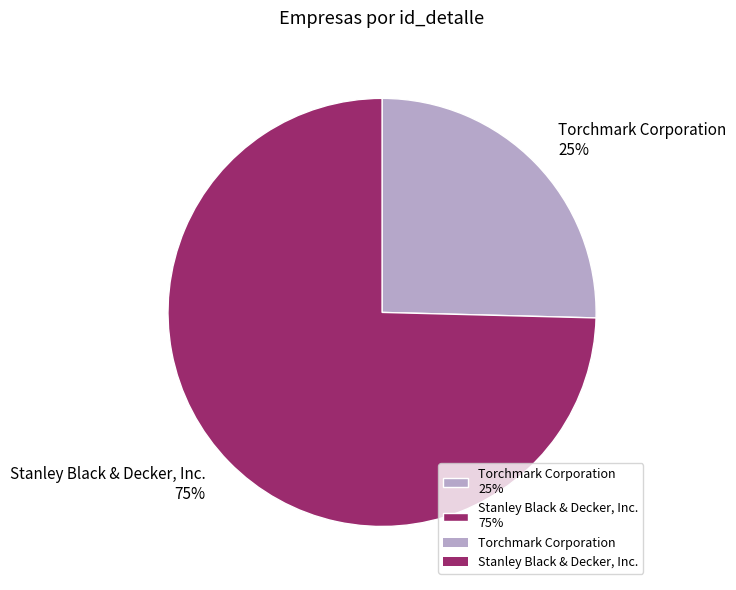

Is it true that Stanley Black & Decker, Inc. is 87% of the pie?

False